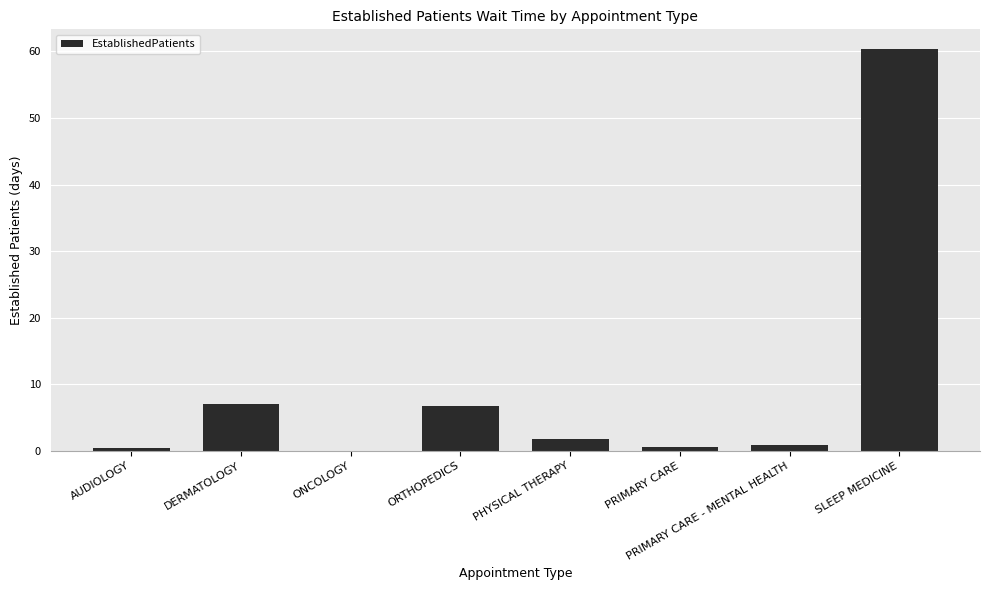

What is the approximate value at PHYSICAL THERAPY?

1.7